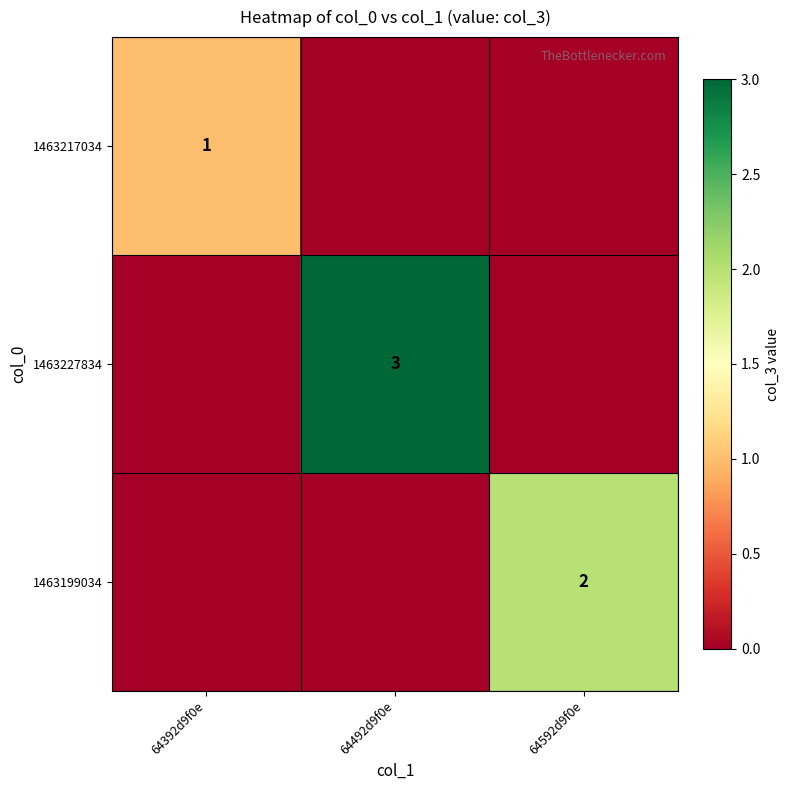

Is it true that 1463199034 equals 2 at 64592d9f0e?

True